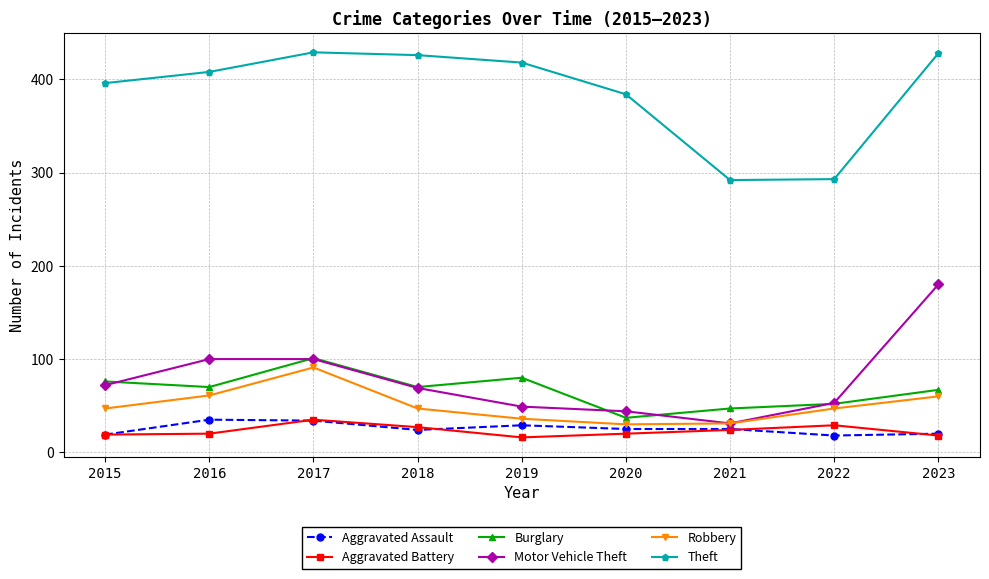

Where is the first local minimum for Aggravated Assault?

2018